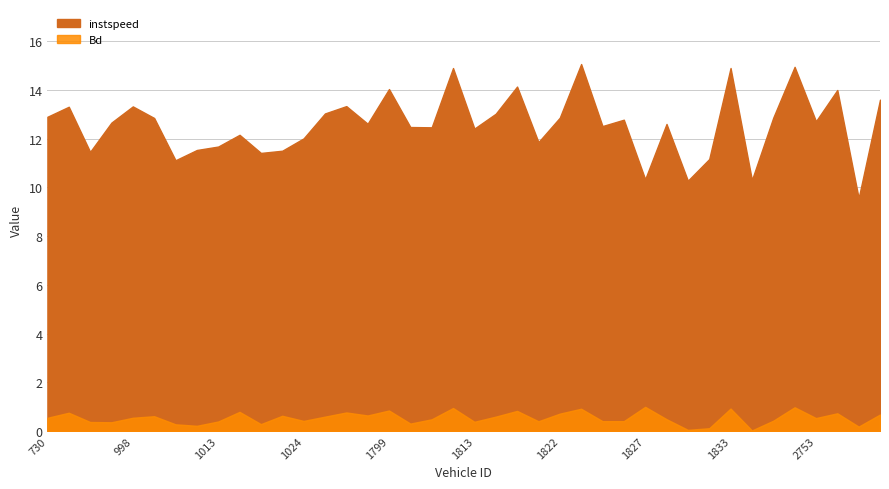

List the series in order of their peak value, lowest first.

Bd, instspeed